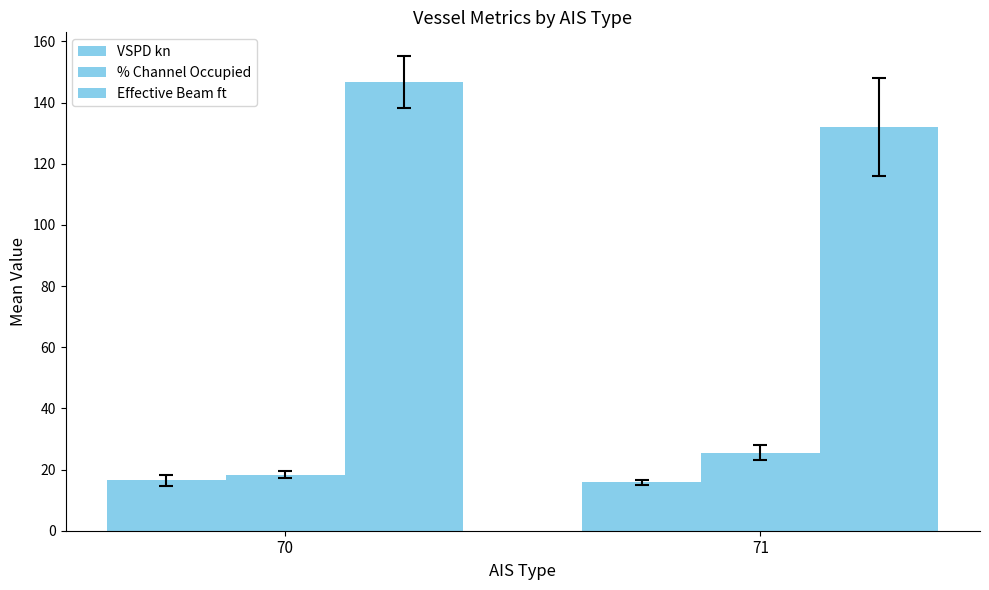

How many groups of bars are there?

2